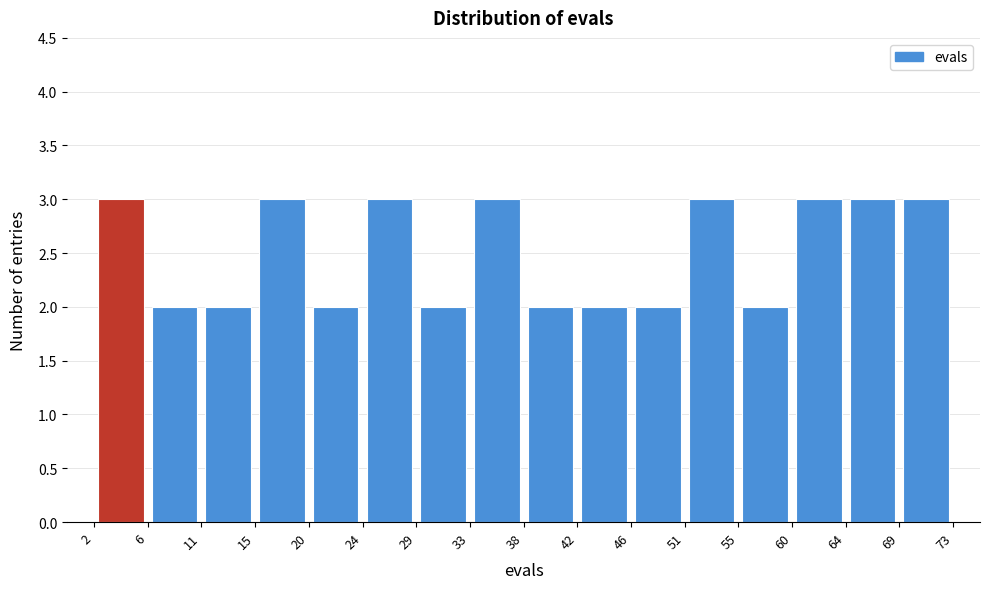

Reading left to right, transcribe this chart: for each bar, give the range it covers on the x-axis and its height. The values are not printed on the chart, so give them approximately, as read against the axis.

2 to 6: 3
6 to 11: 2
11 to 15: 2
15 to 20: 3
20 to 24: 2
24 to 29: 3
29 to 33: 2
33 to 38: 3
38 to 42: 2
42 to 46: 2
46 to 51: 2
51 to 55: 3
55 to 60: 2
60 to 64: 3
64 to 69: 3
69 to 73: 3